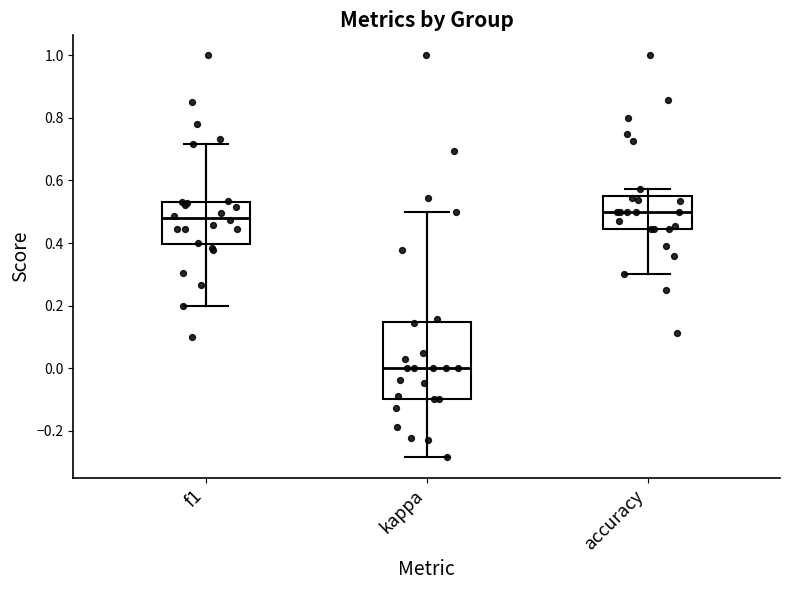

Which box is the tallest, from its lower edge to its upper edge?

kappa